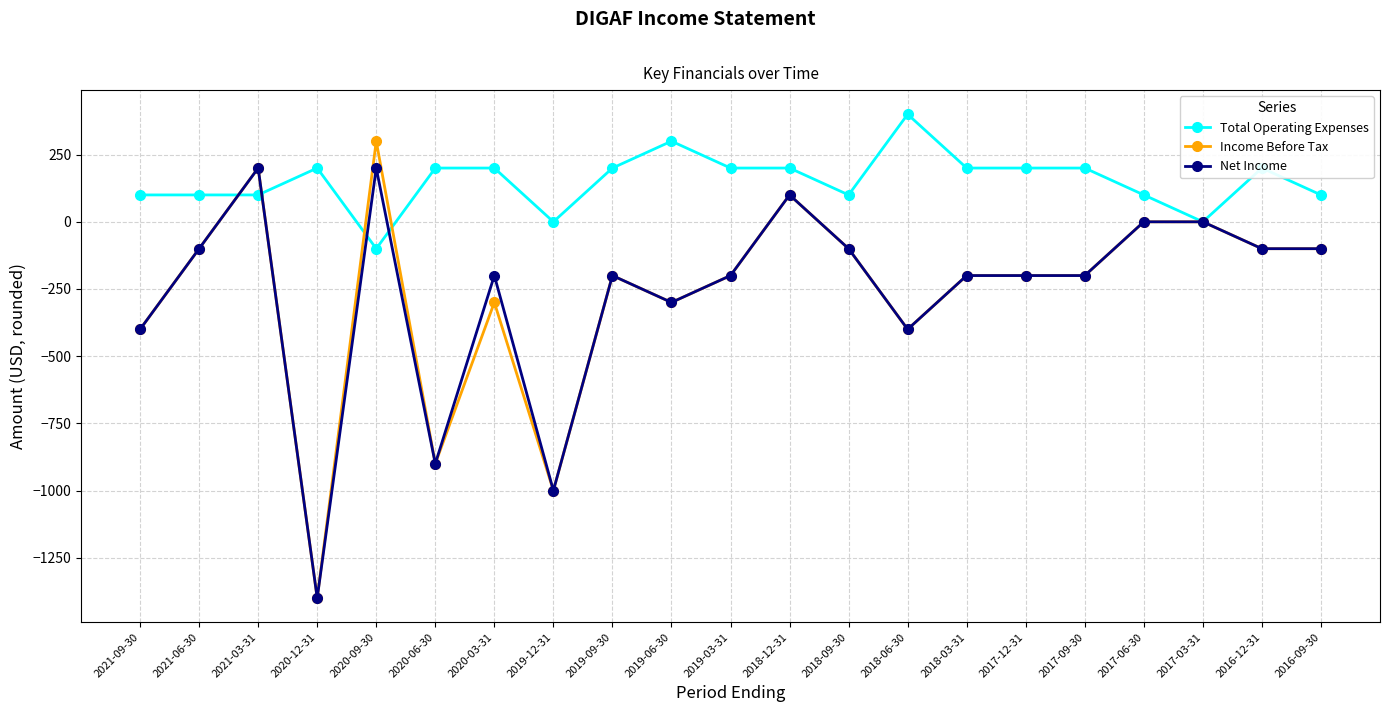

Rank the series by their maximum value, from highest to lowest.

Total Operating Expenses, Income Before Tax, Net Income